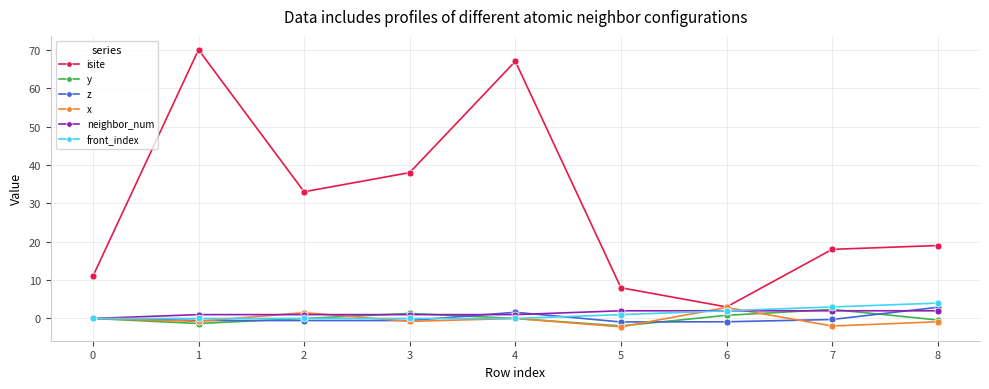

At which label is front_index closest to 2?

6